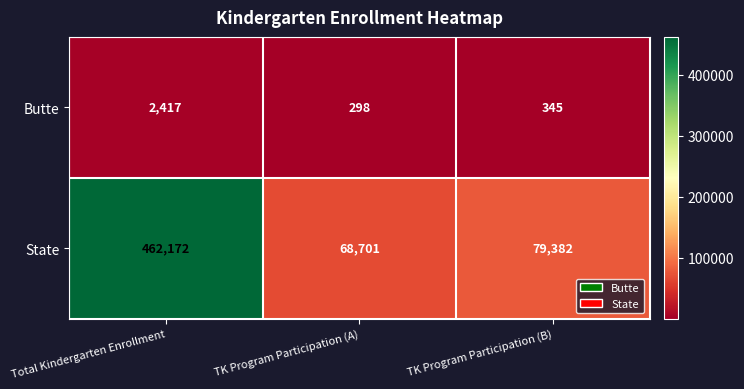

Which series has the widest spread of values?

State